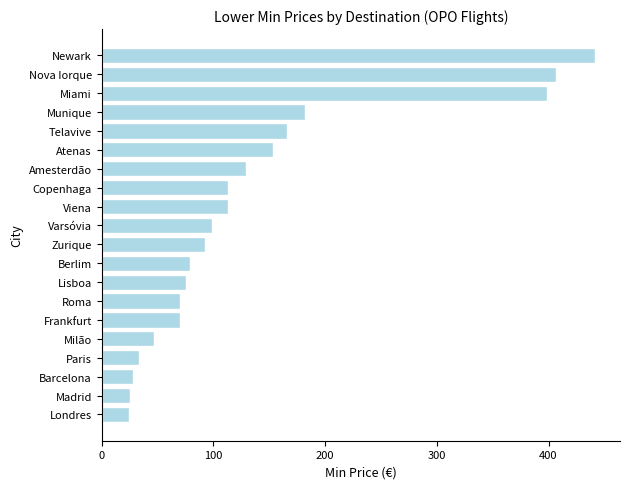

Approximately how many times larger is the value at Newark compared to Telavive?

2.7